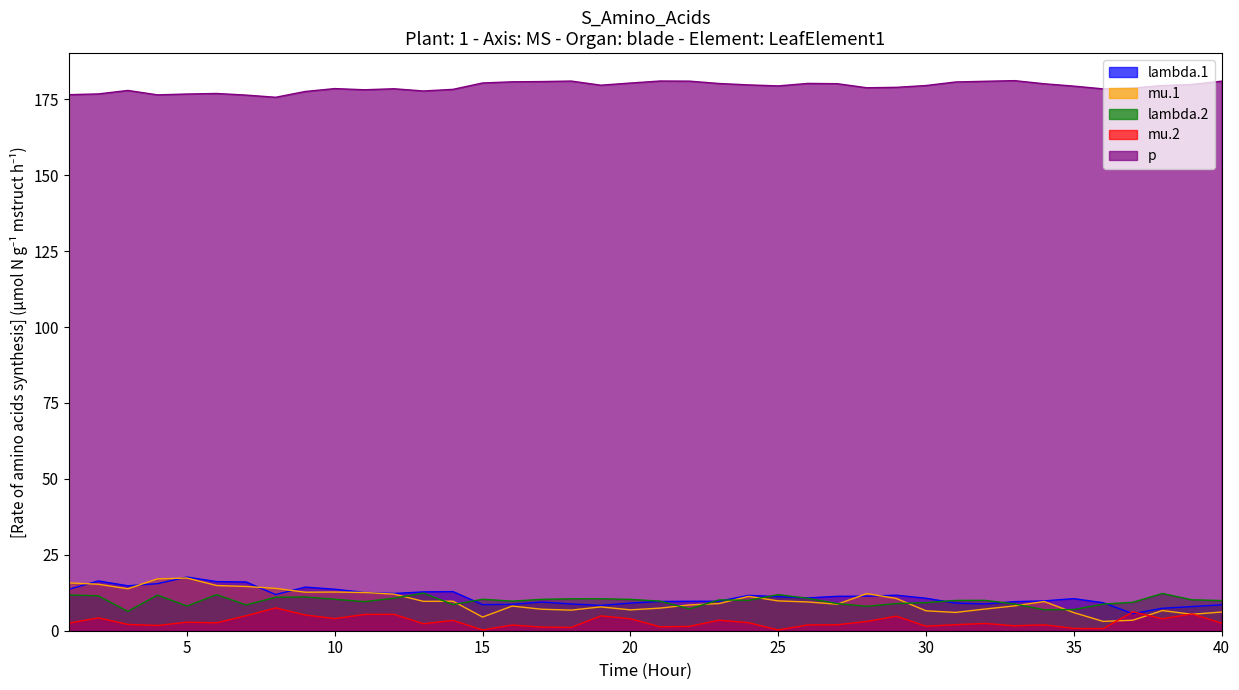

List the series in order of their peak value, highest first.

p, lambda.1, mu.1, lambda.2, mu.2